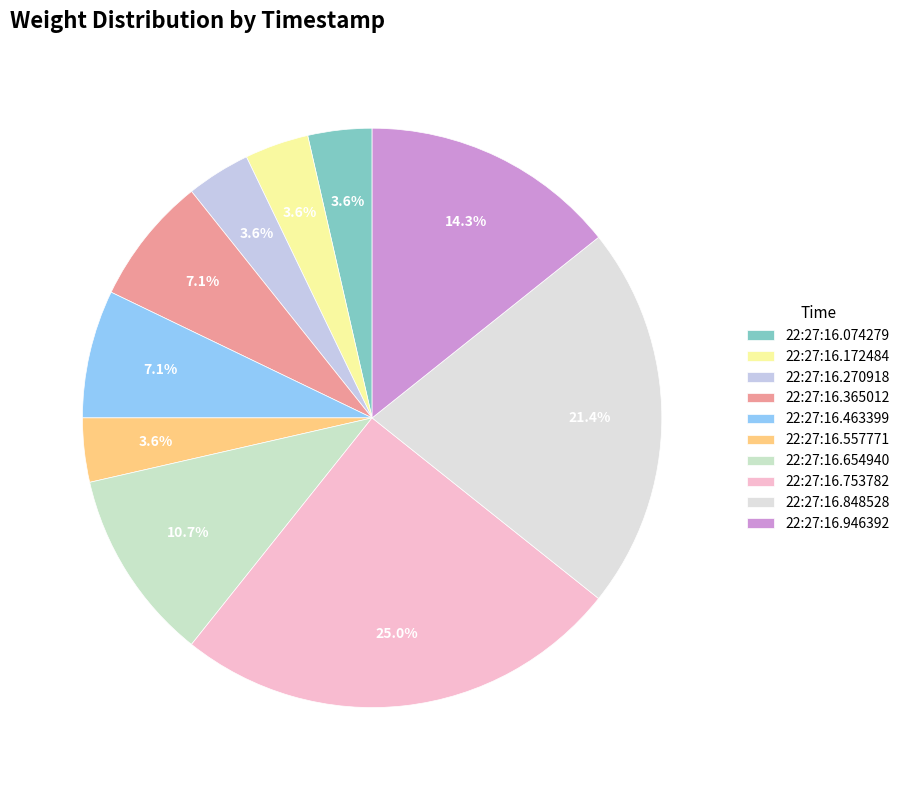

Is 22:27:16.365012 the majority of the pie?

No